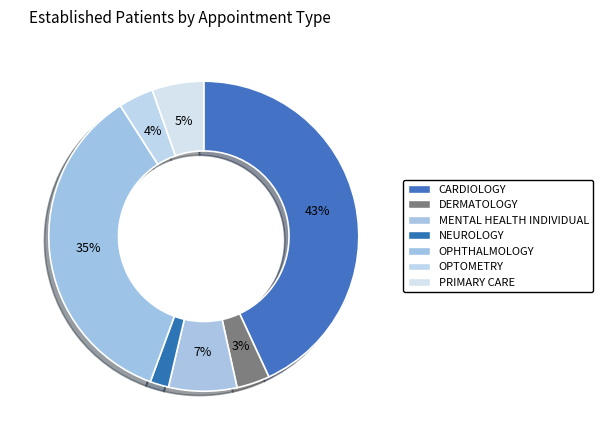

Count the number of slices in the pie.

7